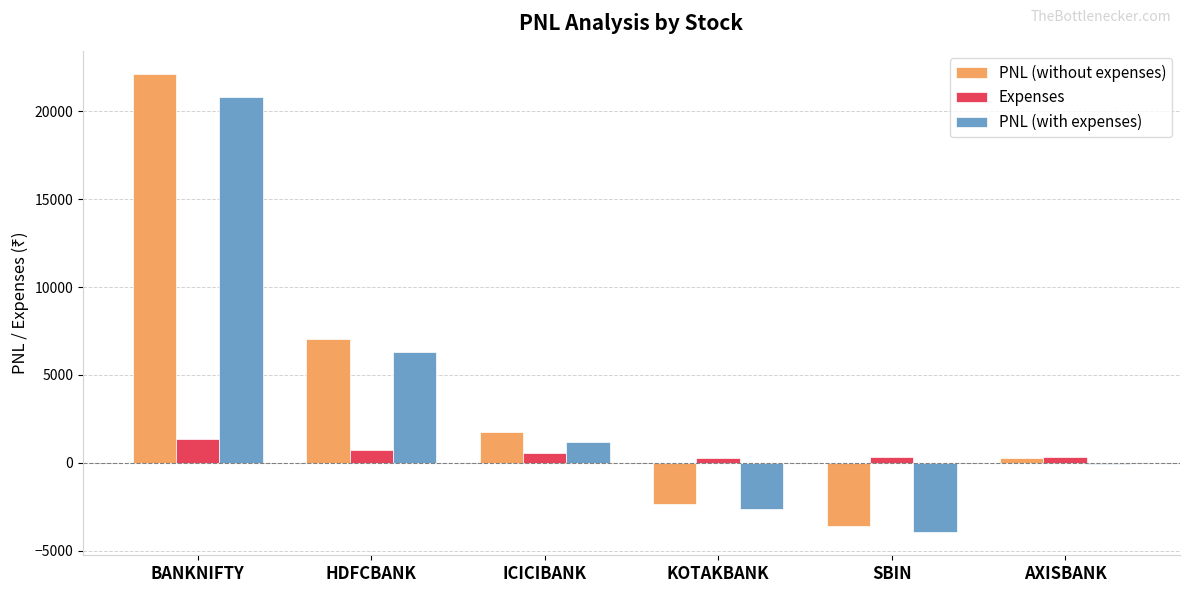

Which series has the largest range (max minus min)?

PNL (without expenses)